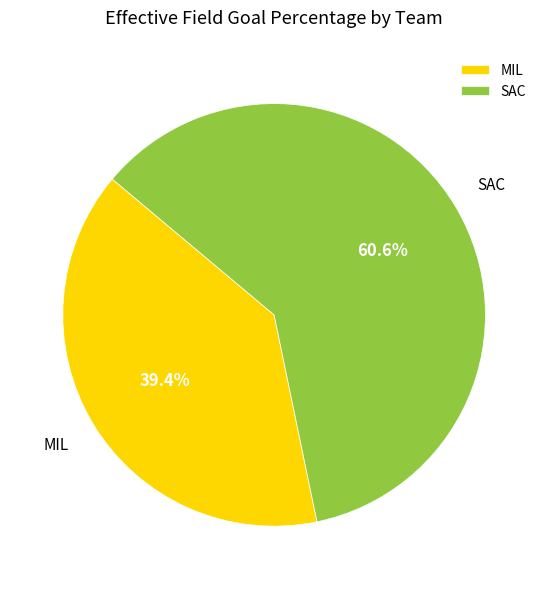

How much of the chart is everything except SAC?

39.4%